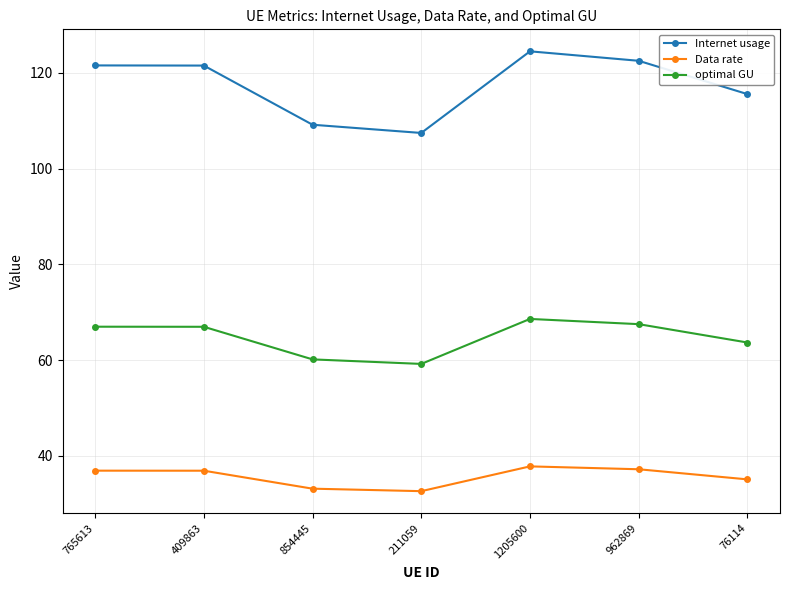

Is the value of Data rate at 962869 greater than the value of Internet usage at 765613?

No